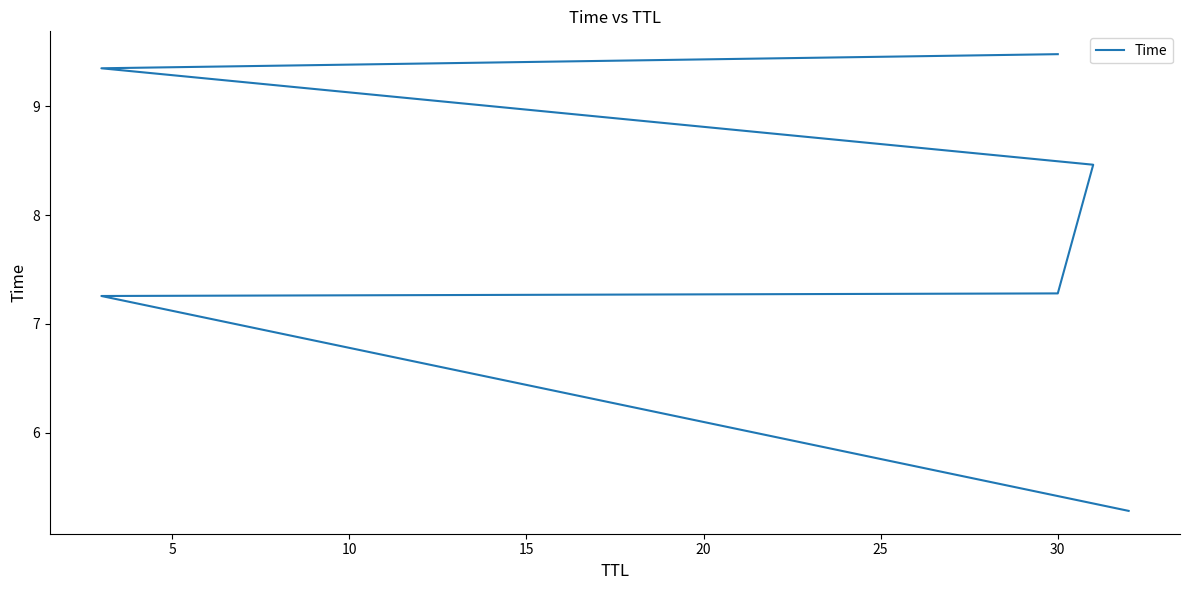

The value at 30 is 4.6. True or false?

False